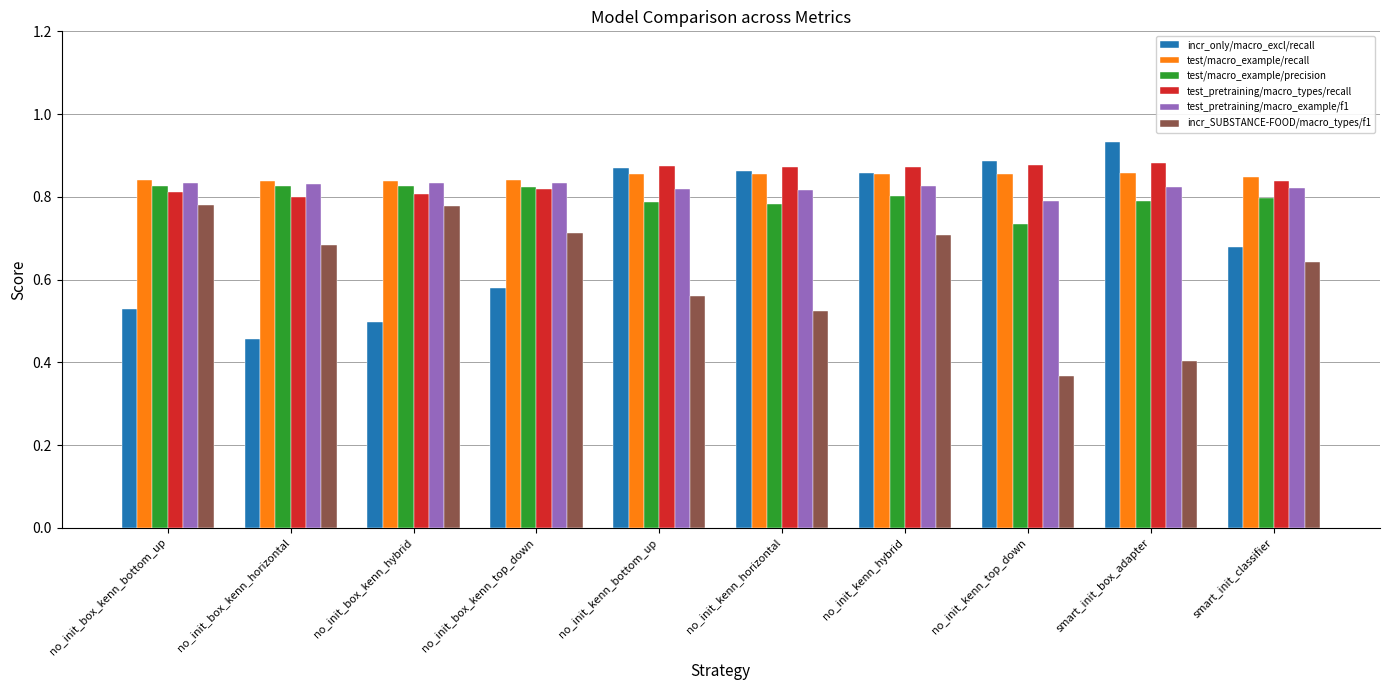

True or false: incr_only/macro_excl/recall has a value of 0.8 at no_init_box_kenn_bottom_up.

False